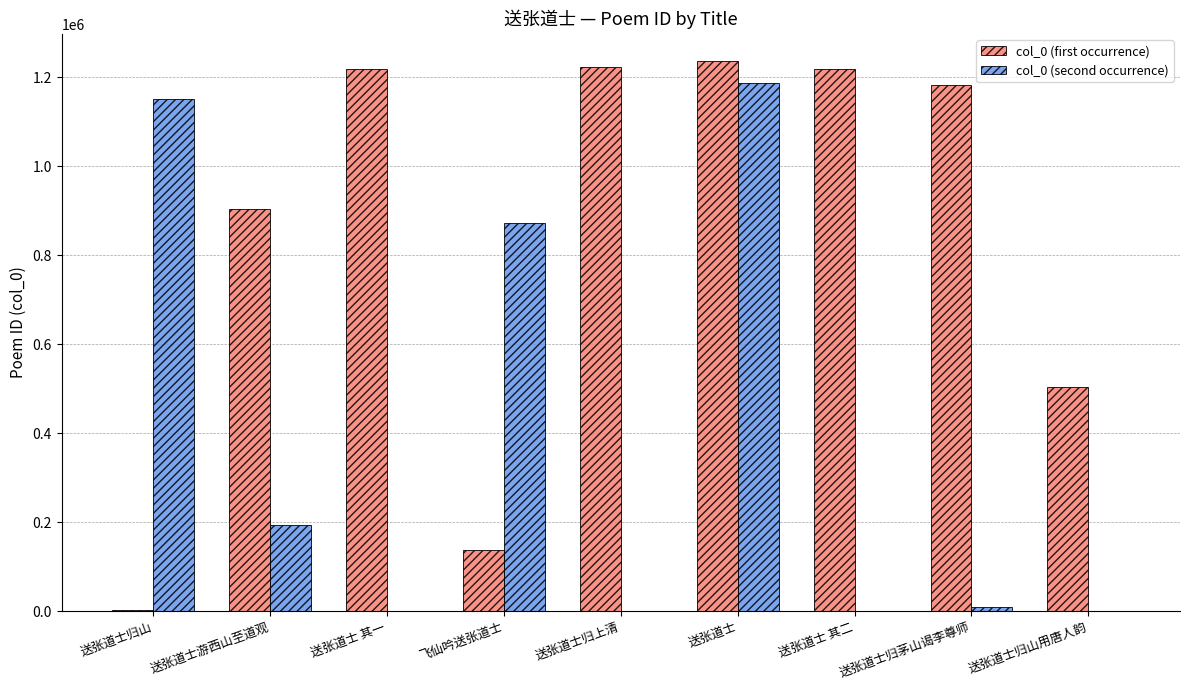

What is the difference between the col_0 (second occurrence) values at 送张道士归山 and 送张道士游西山至道观?

959401